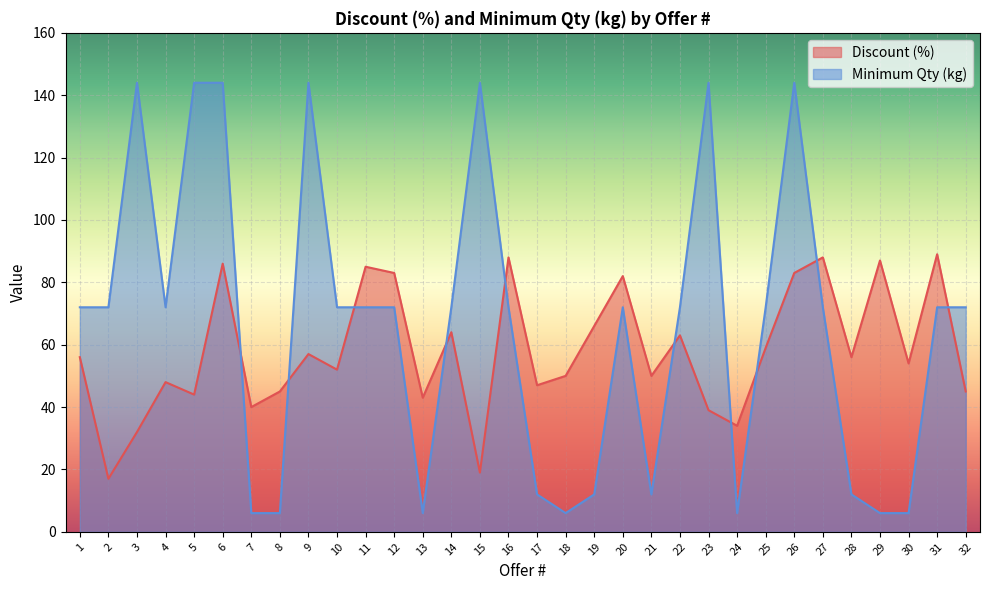

What is the spread (max minus min) of values at 21?

38